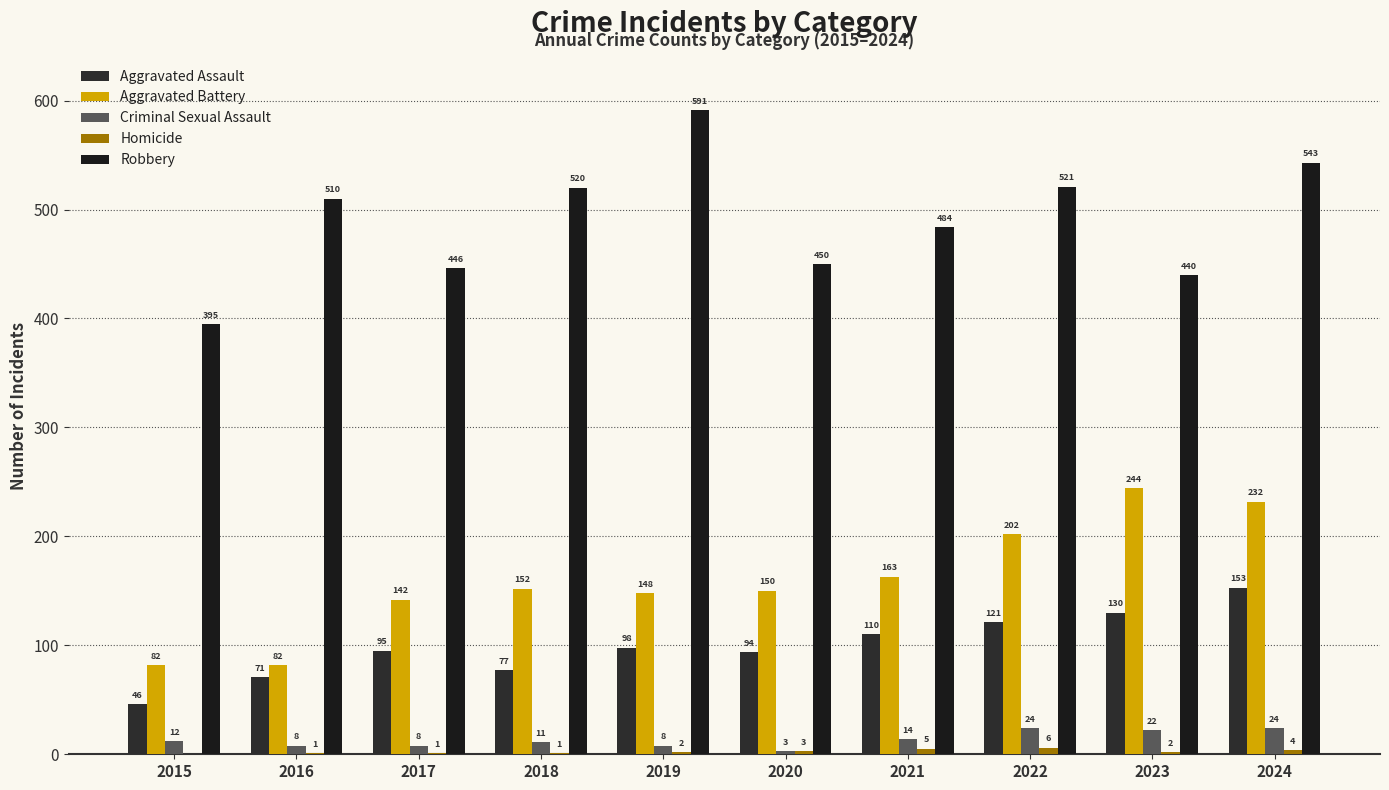

Are the bars horizontal?

No